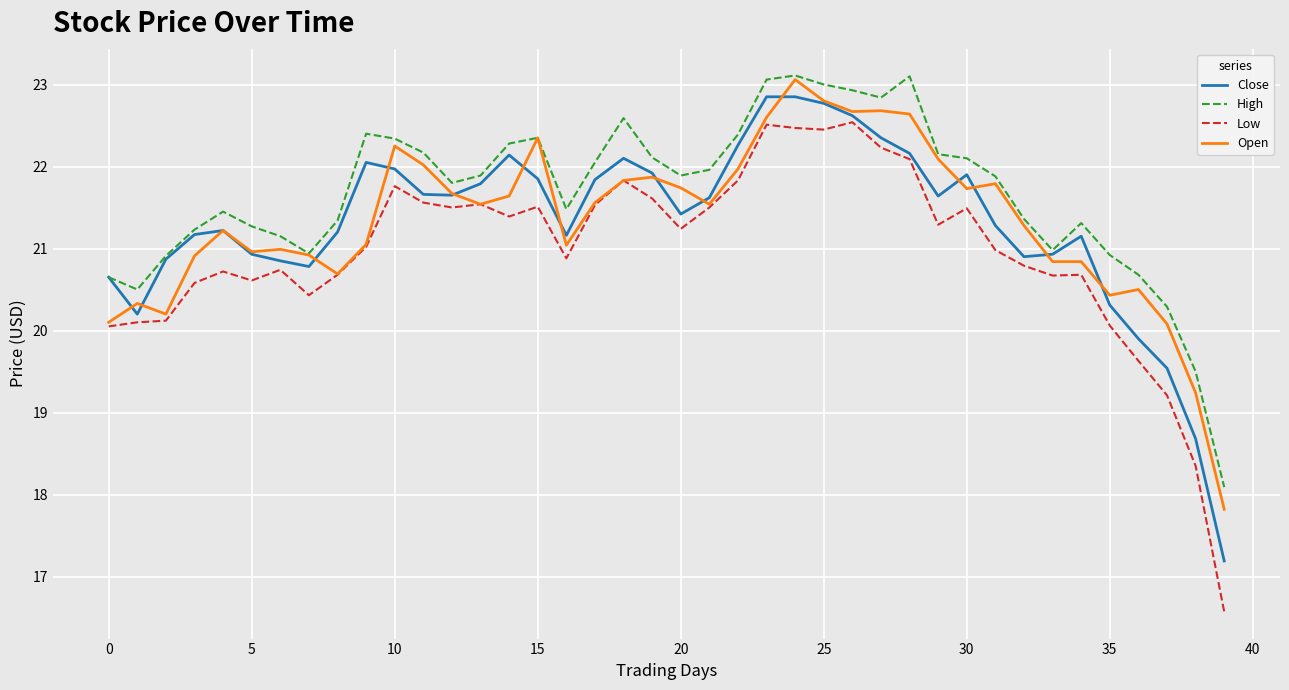

Which series has the widest spread of values?

Low